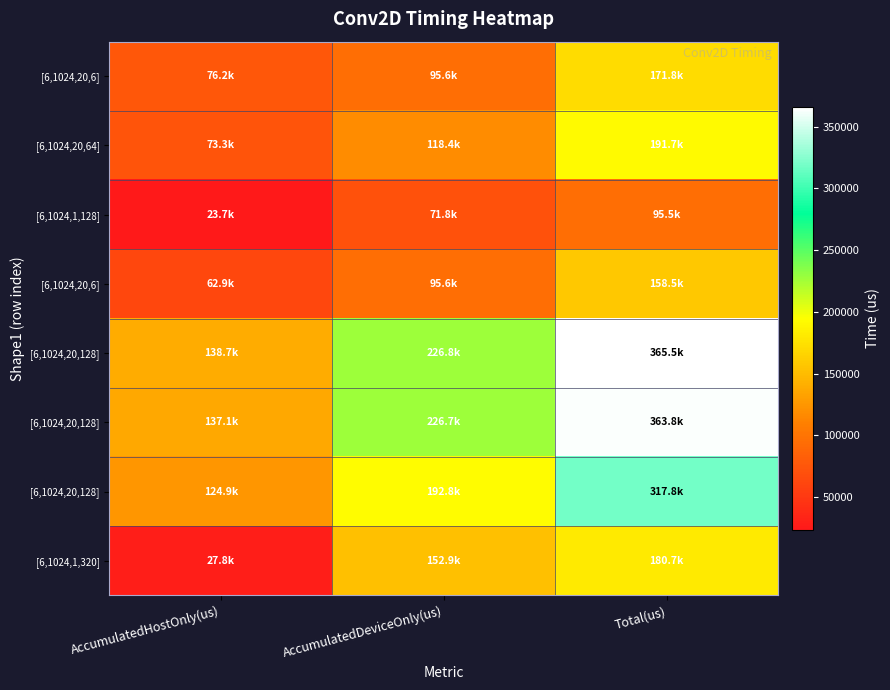

Between AccumulatedHostOnly(us) and AccumulatedDeviceOnly(us), which is larger?

AccumulatedDeviceOnly(us)